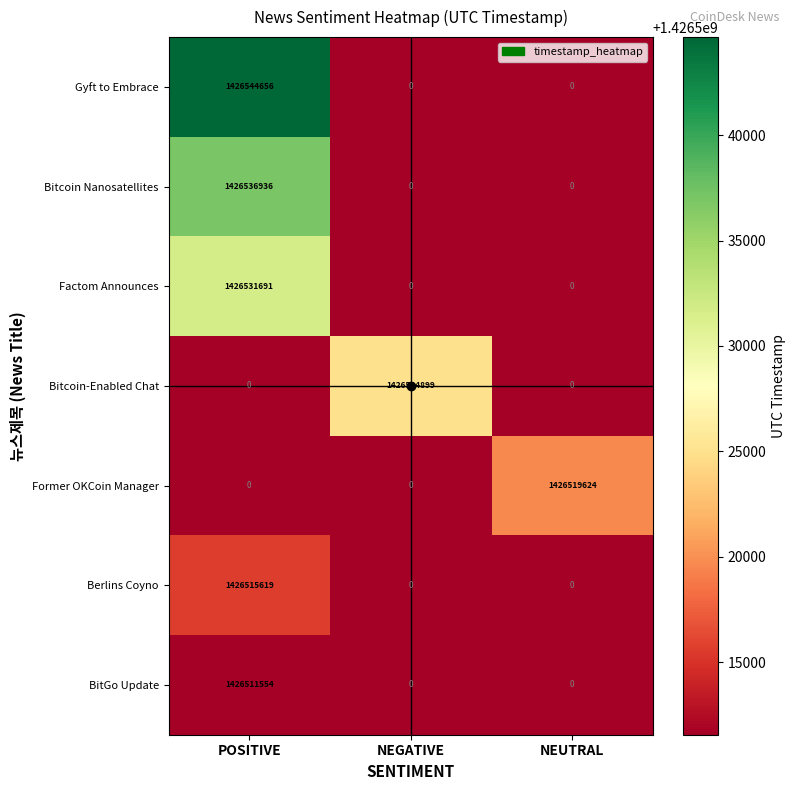

The Factom Announces series shows -809906541 at NEUTRAL. True or false?

False